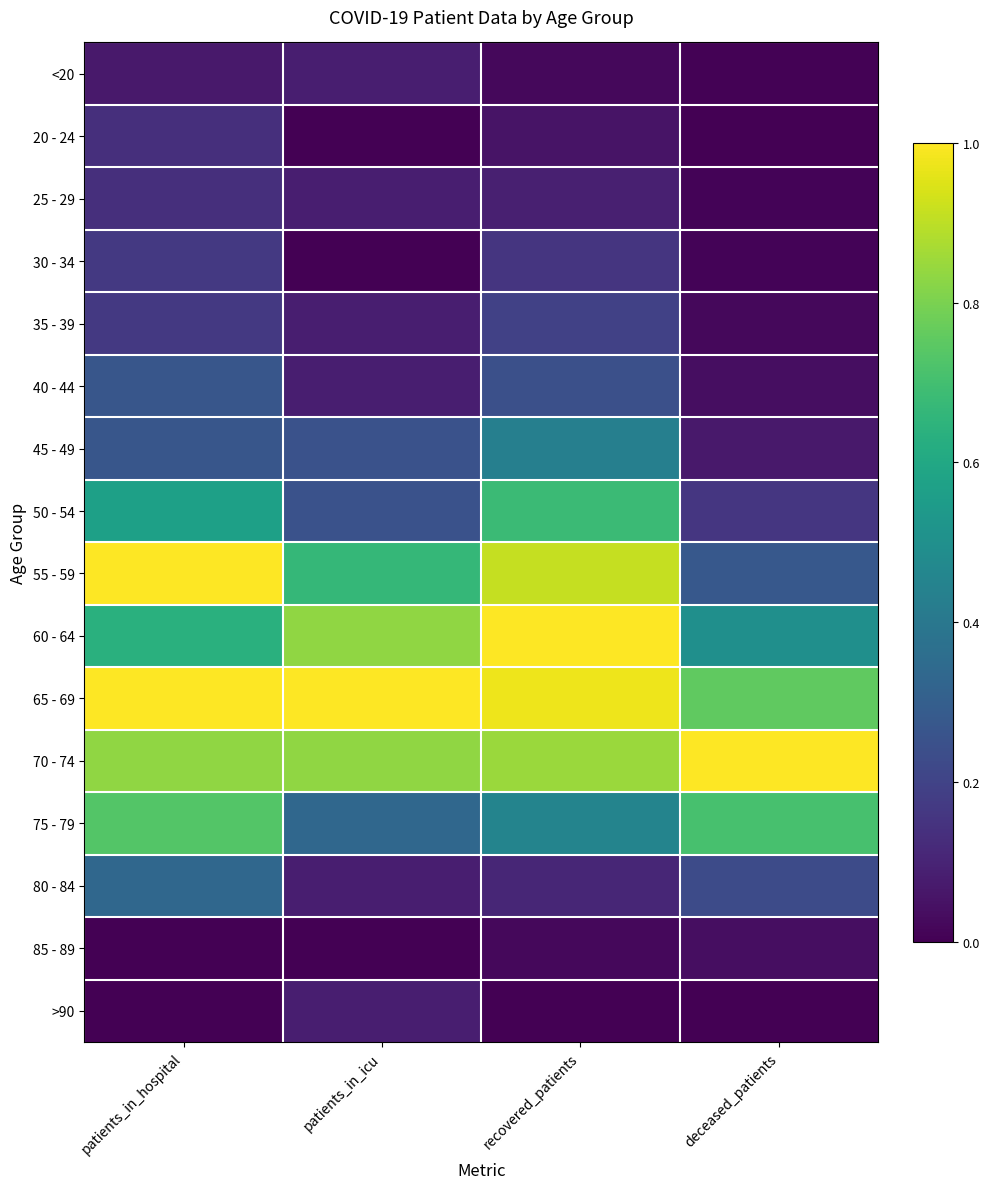

At how many categories does at least one series exceed 0?

4